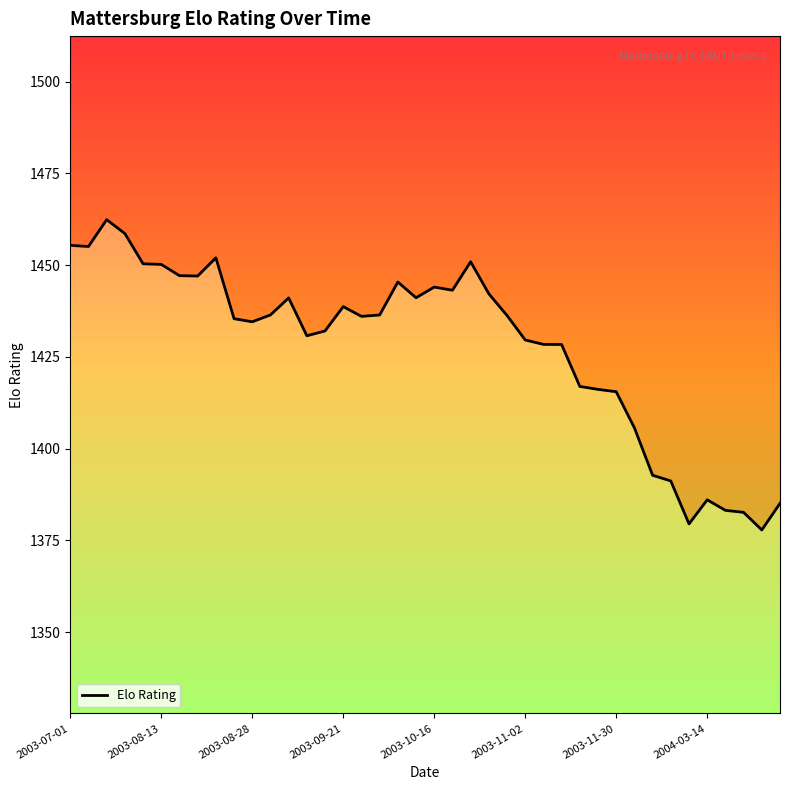

True or false: the data shows 1452.0 at 8.

True